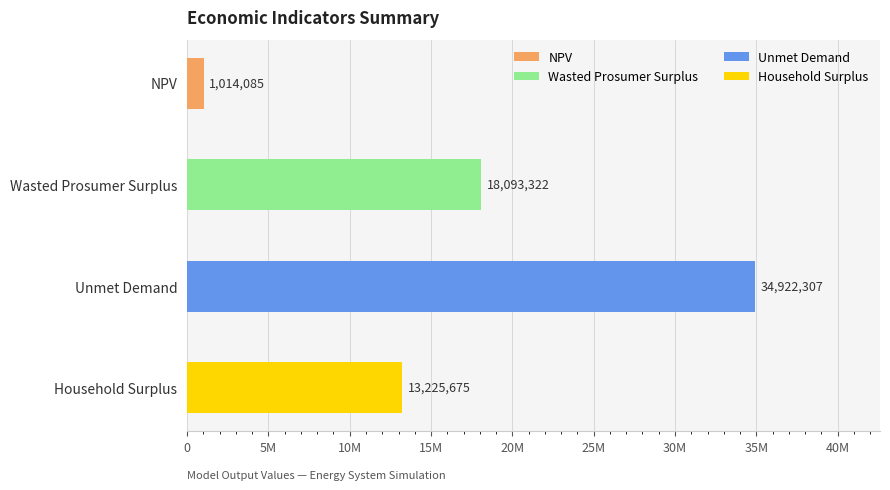

Which category has the highest value across all series?

Unmet Demand